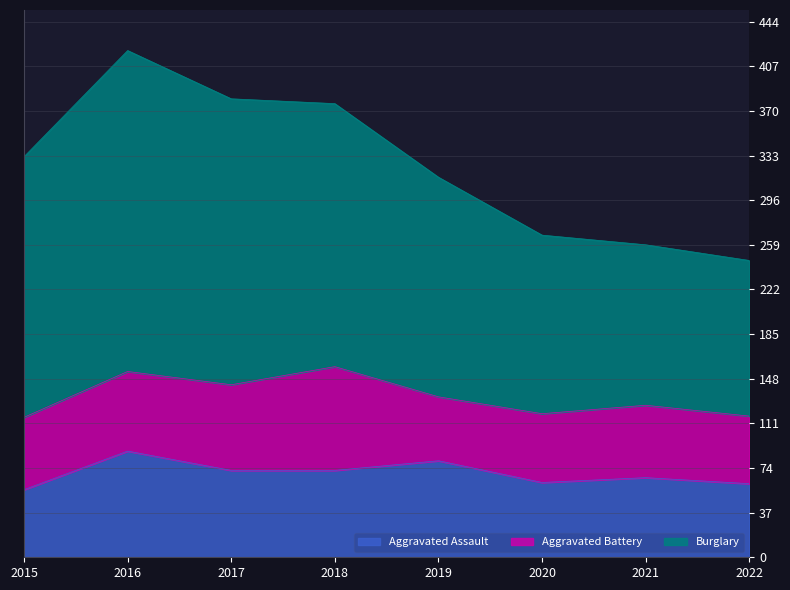

At which category does Burglary reach its first local peak?

2016